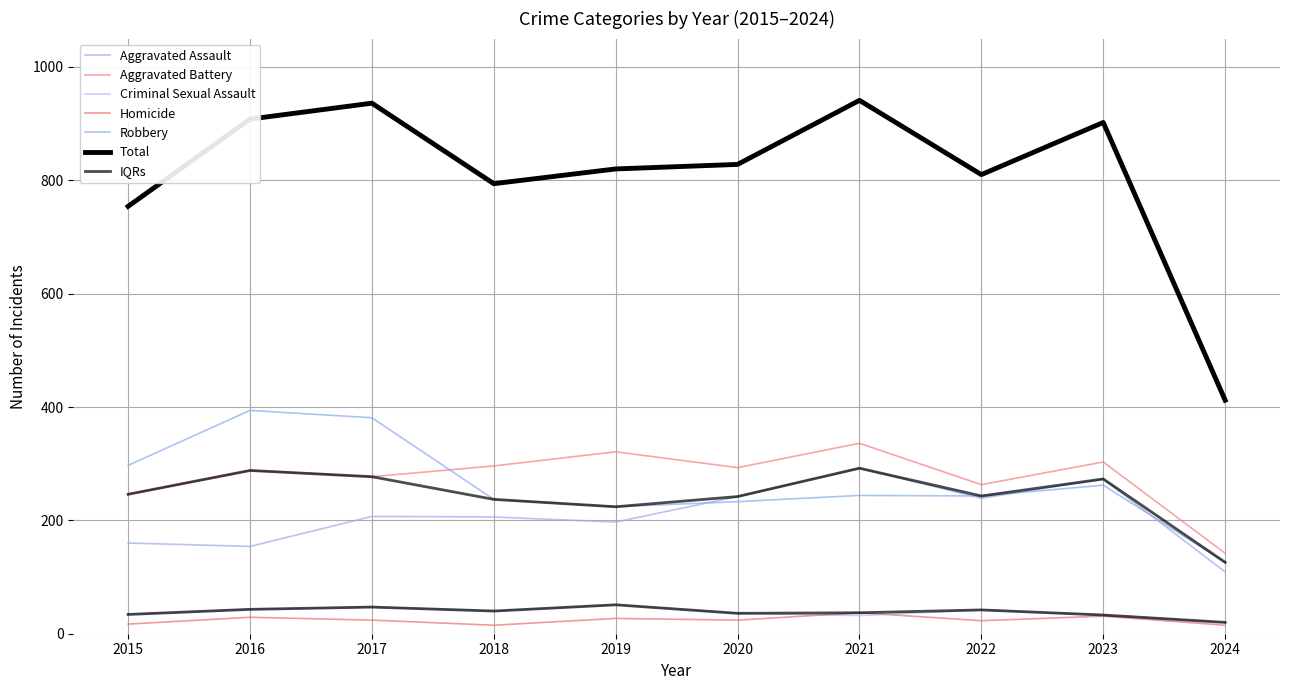

How many values in the Robbery series are below 244?

5